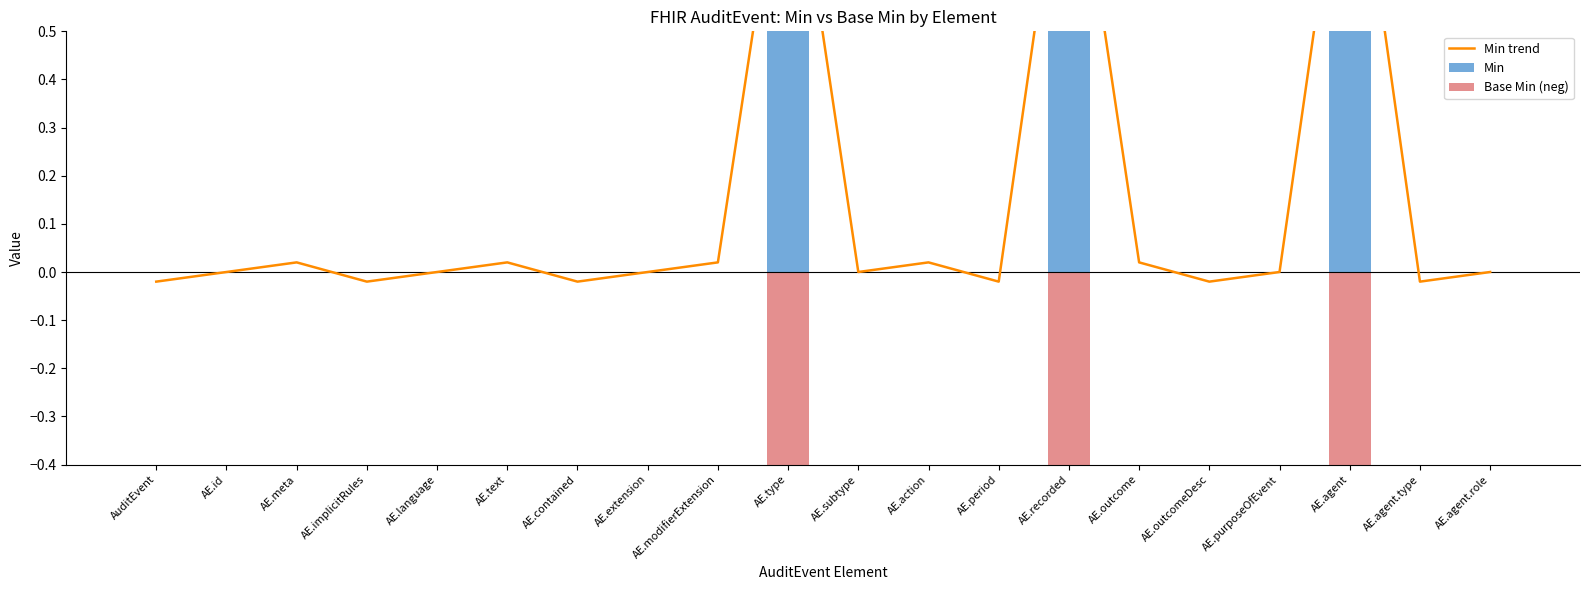

Rank the series by their maximum value, from lowest to highest.

Base Min (neg), Min, Min trend